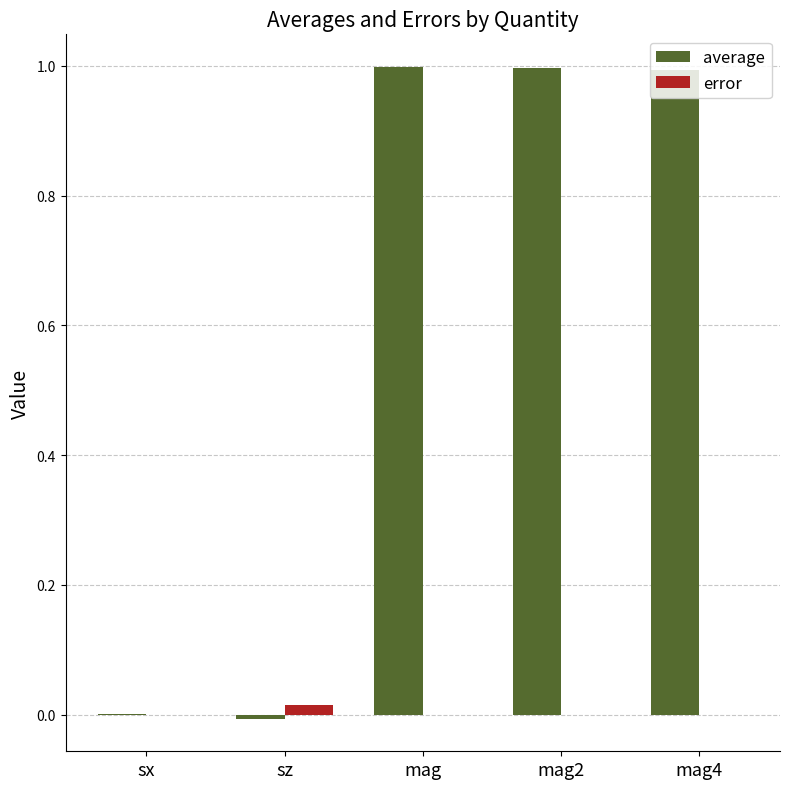

Which series has the largest total across all categories?

average